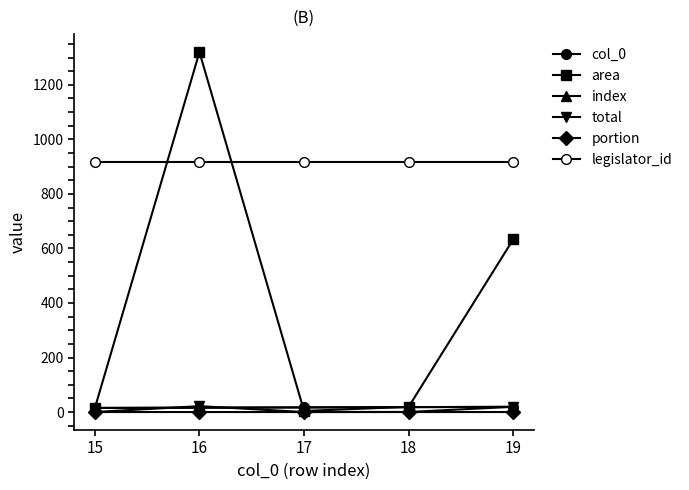

How many times do area and index cross each other?

2